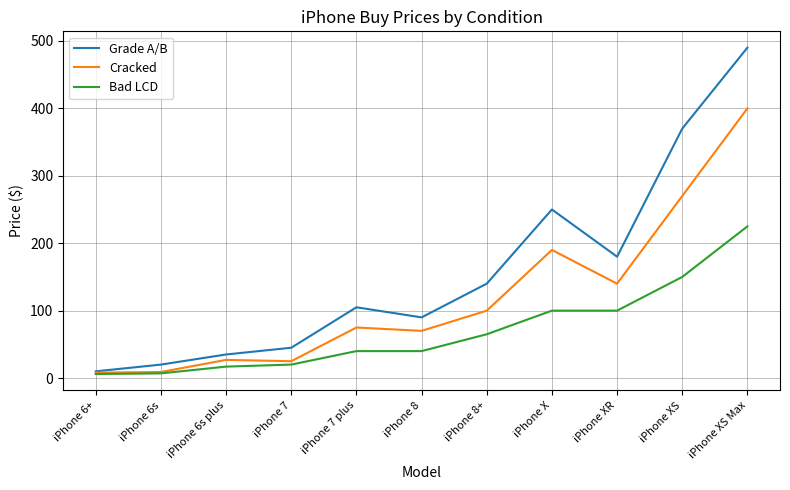

What is the total value across all series at iPhone XR?

420